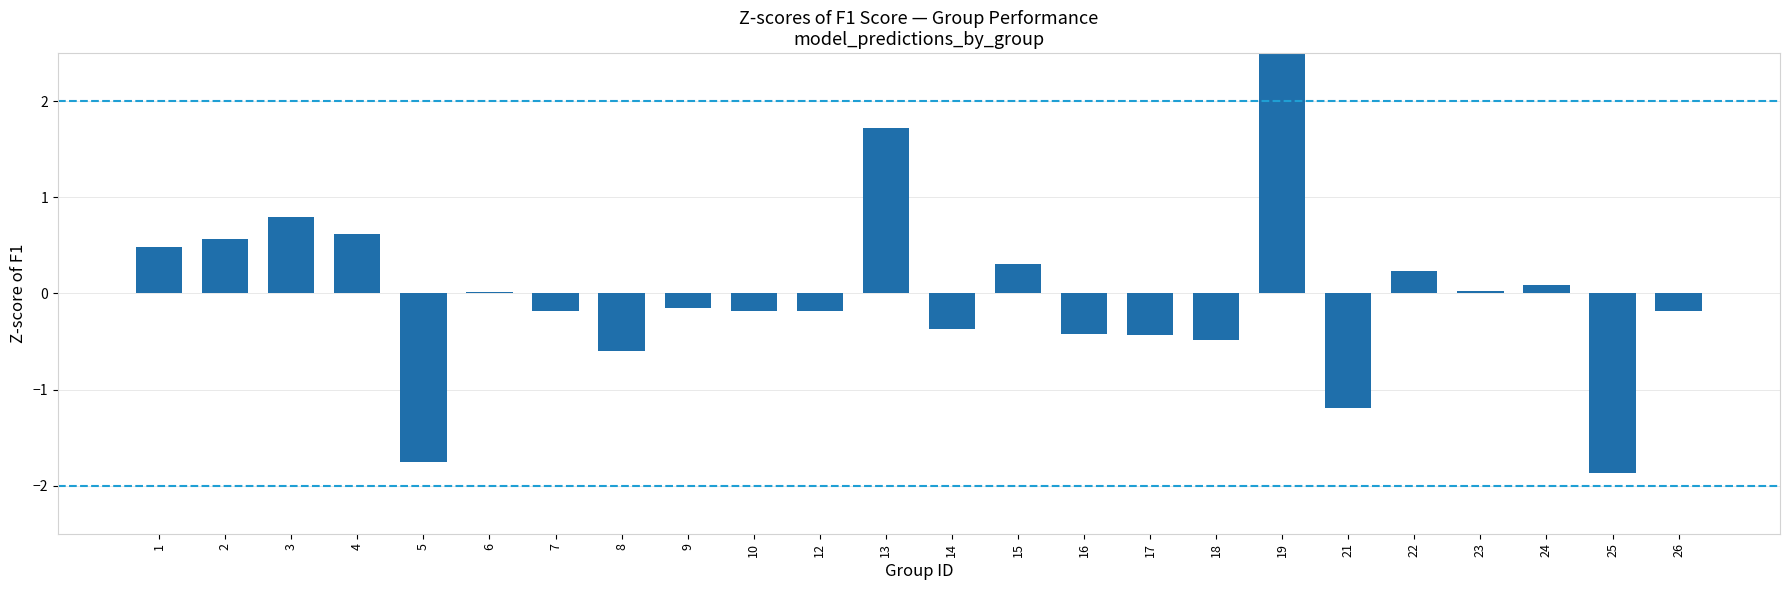

Where does the data first go above 0?

1